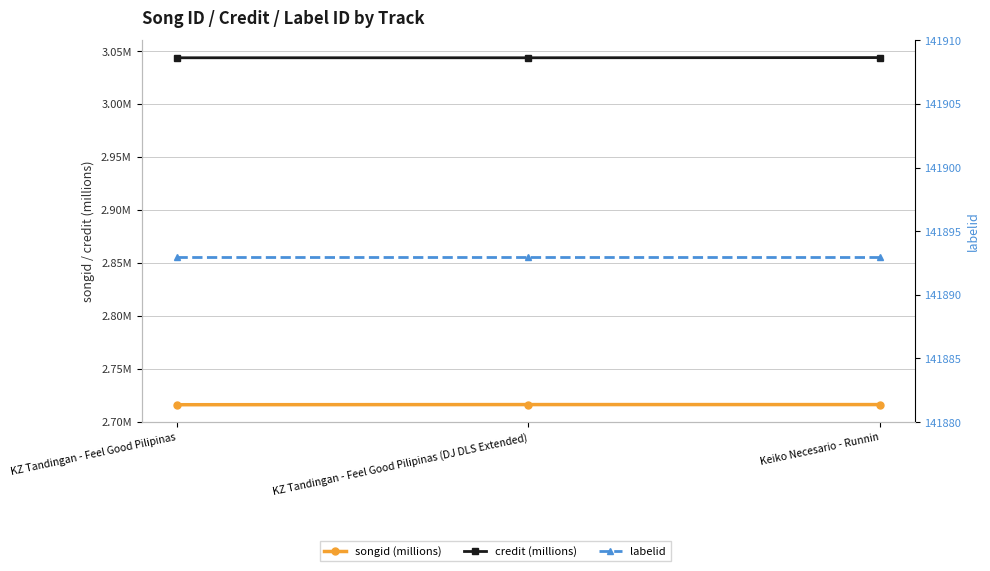

At which label is credit (millions) closest to 3?

KZ Tandingan - Feel Good Pilipinas